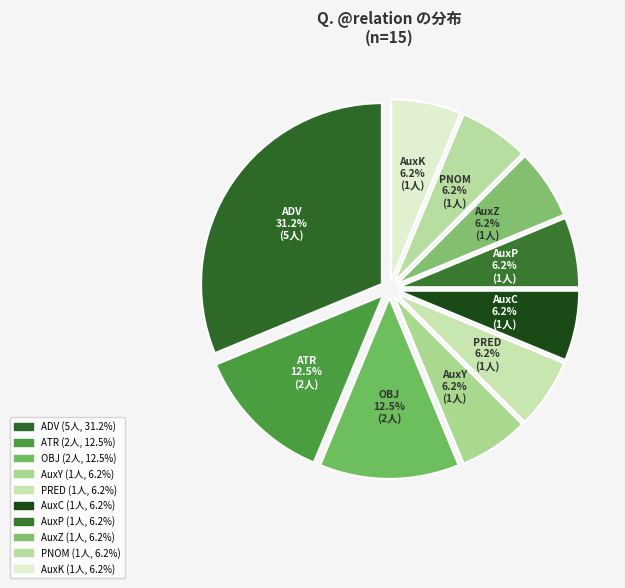

How many segments does this pie chart have?

10